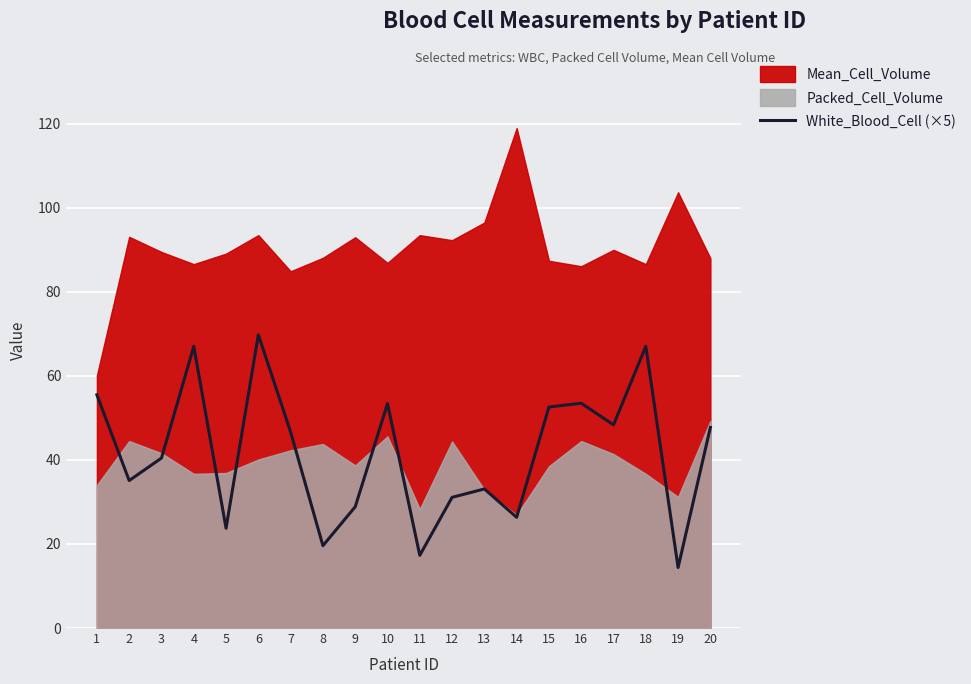

How many lines are shown in the chart?

1